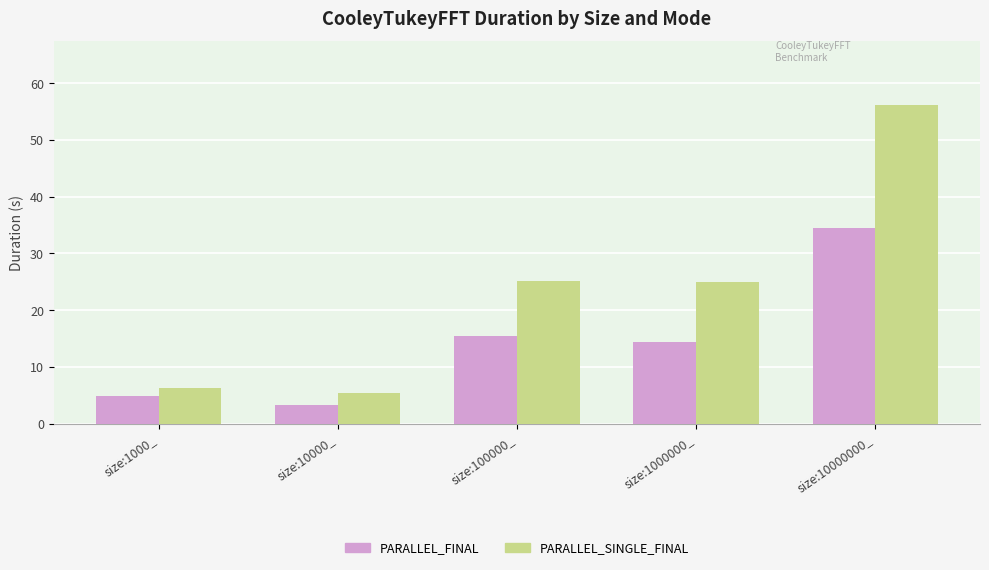

List the series in order of their overall mean, lowest first.

PARALLEL_FINAL, PARALLEL_SINGLE_FINAL